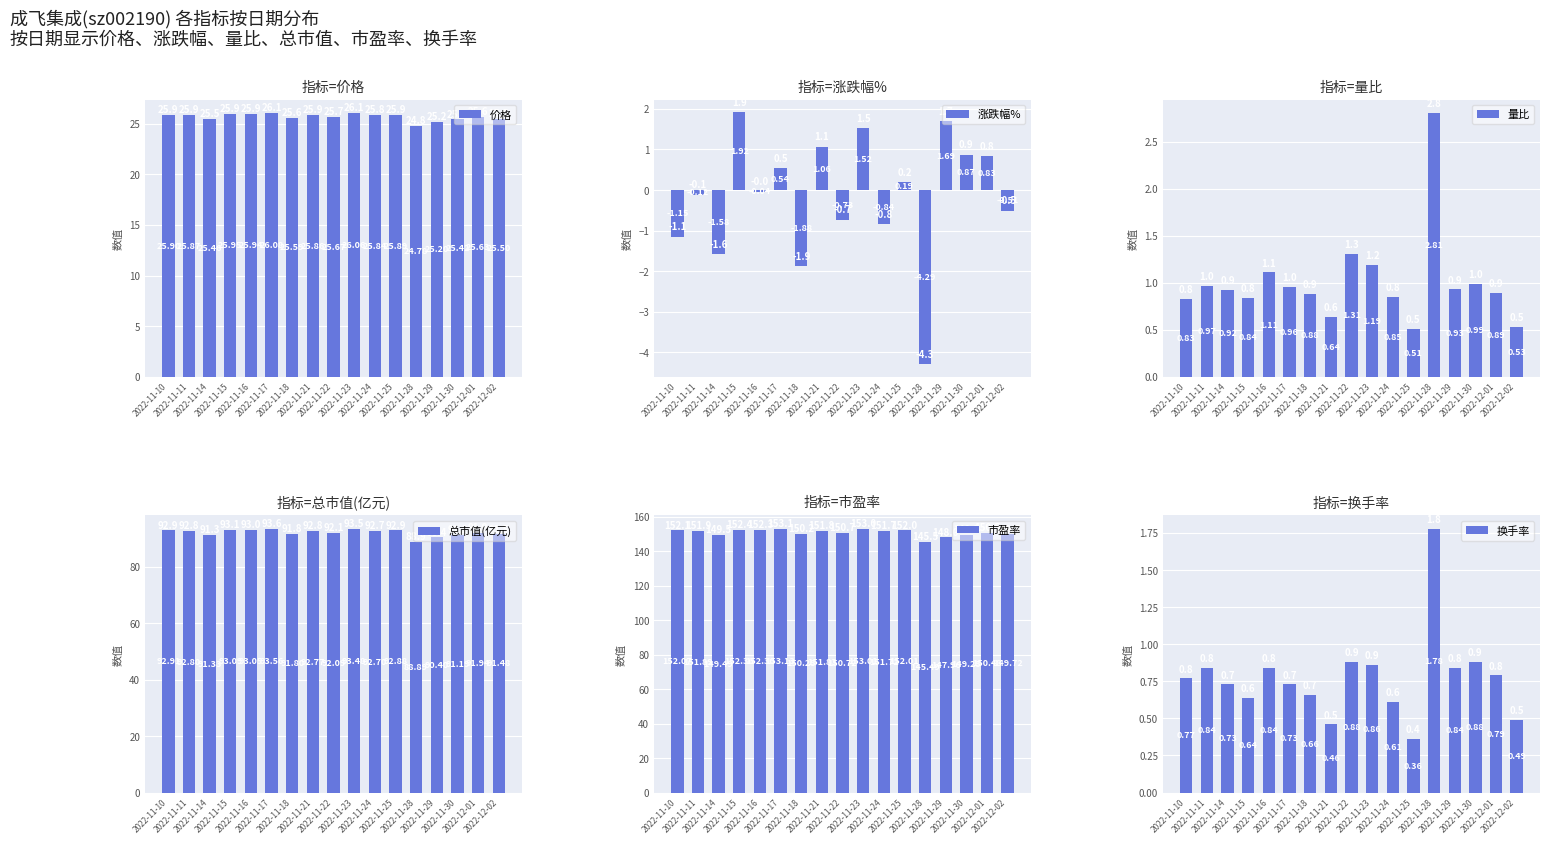

Reading left to right, list all the values displayed in this chart.

价格: 25.9	25.9	25.5	25.9	25.9	26.1	25.6	25.9	25.7	26.1	25.8	25.9	24.8	25.2	25.4	25.6	25.5
涨跌幅%: -1.1	-0.1	-1.6	1.9	-0.0	0.5	-1.9	1.1	-0.7	1.5	-0.8	0.2	-4.3	1.7	0.9	0.8	-0.5
量比: 0.8	1.0	0.9	0.8	1.1	1.0	0.9	0.6	1.3	1.2	0.8	0.5	2.8	0.9	1.0	0.9	0.5
总市值(亿元): 92.9	92.8	91.3	93.1	93.0	93.6	91.8	92.8	92.1	93.5	92.7	92.9	88.9	90.4	91.2	91.9	91.5
市盈率: 152.1	151.9	149.5	152.4	152.3	153.1	150.2	151.8	150.7	153.0	151.7	152.0	145.5	148.0	149.2	150.5	149.7
换手率: 0.8	0.8	0.7	0.6	0.8	0.7	0.7	0.5	0.9	0.9	0.6	0.4	1.8	0.8	0.9	0.8	0.5